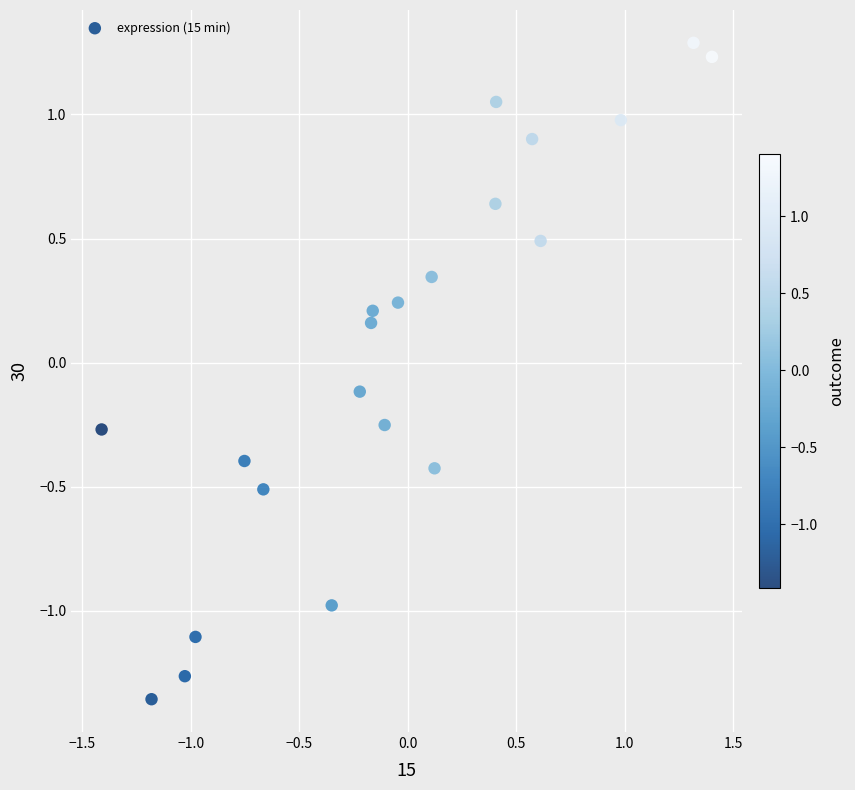

What is the range of Y values (max minus min)?

2.6